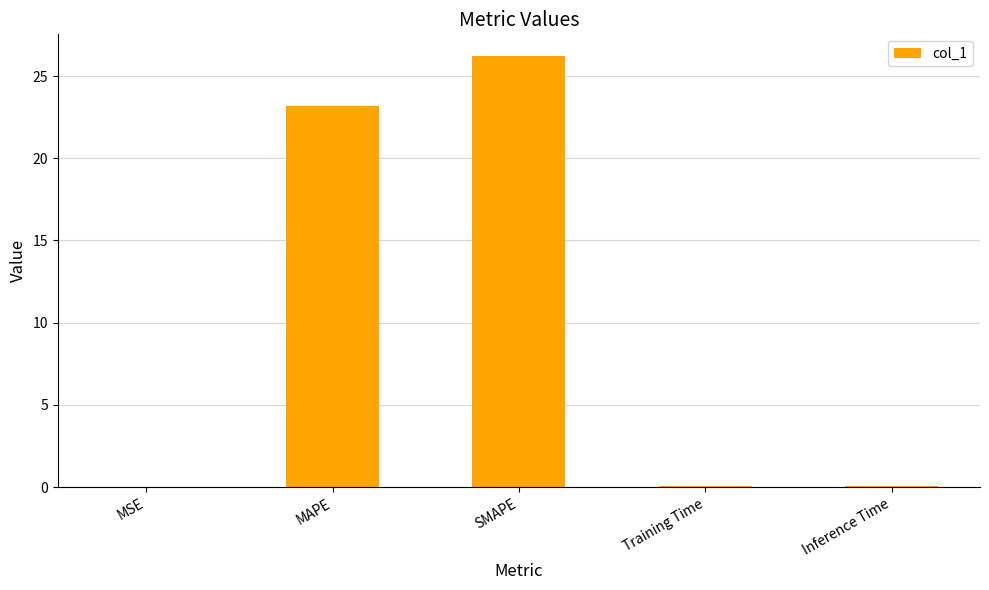

What is the change in value from SMAPE to Inference Time?

-26.1